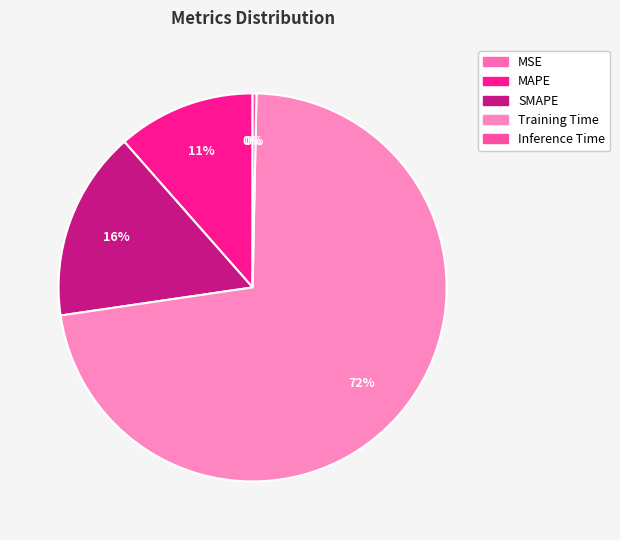

Do MAPE and SMAPE together represent more than half of the pie?

No